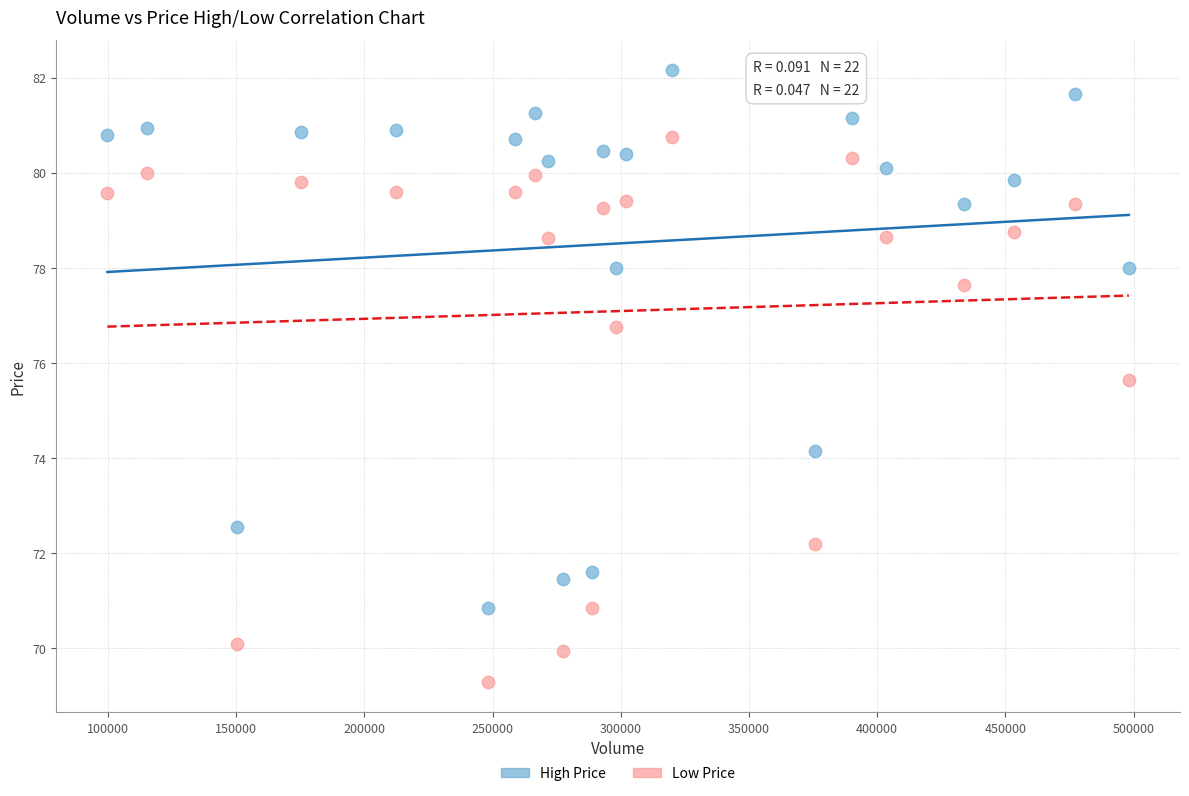

Which series reaches the minimum Y coordinate?

Low Price